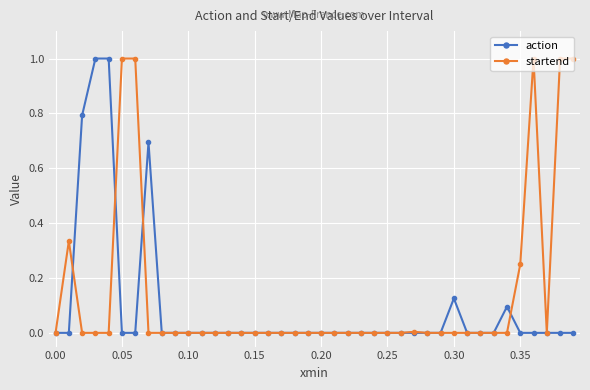

What is the maximum value for action?

1.0